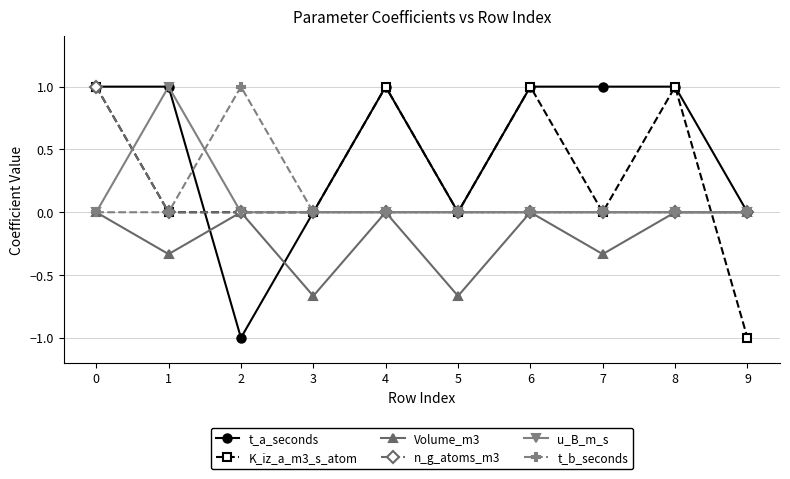

Which series changed the most between 3 and 7?

t_a_seconds